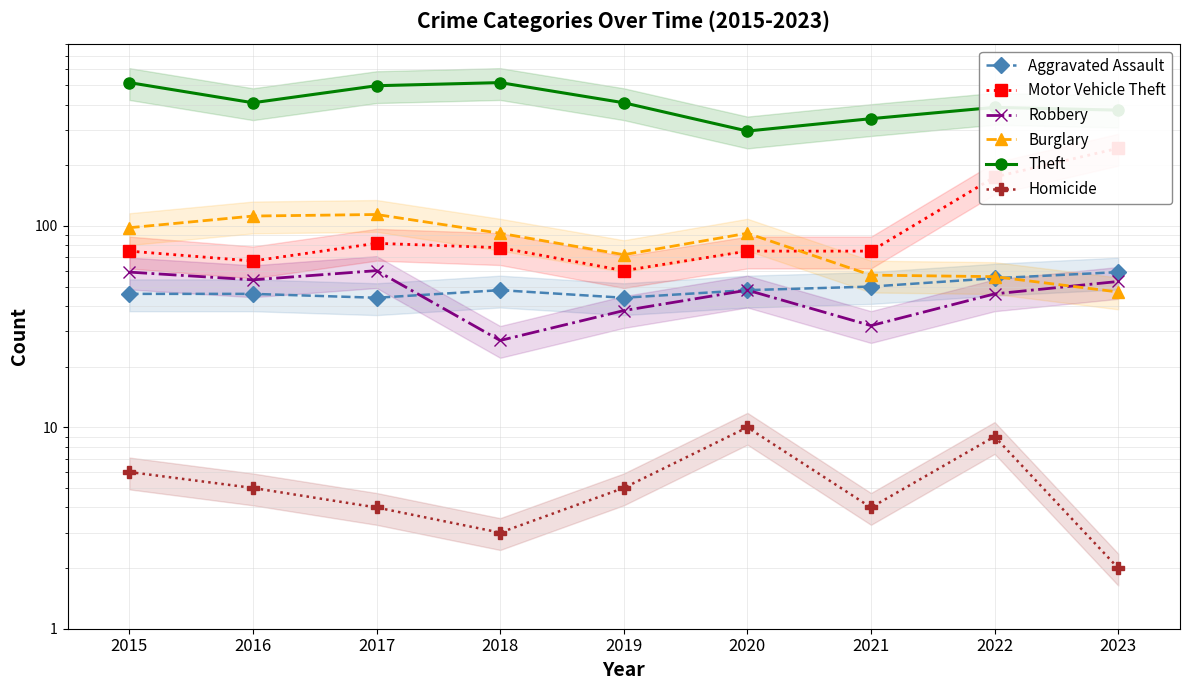

Does the chart have visible grid lines?

Yes